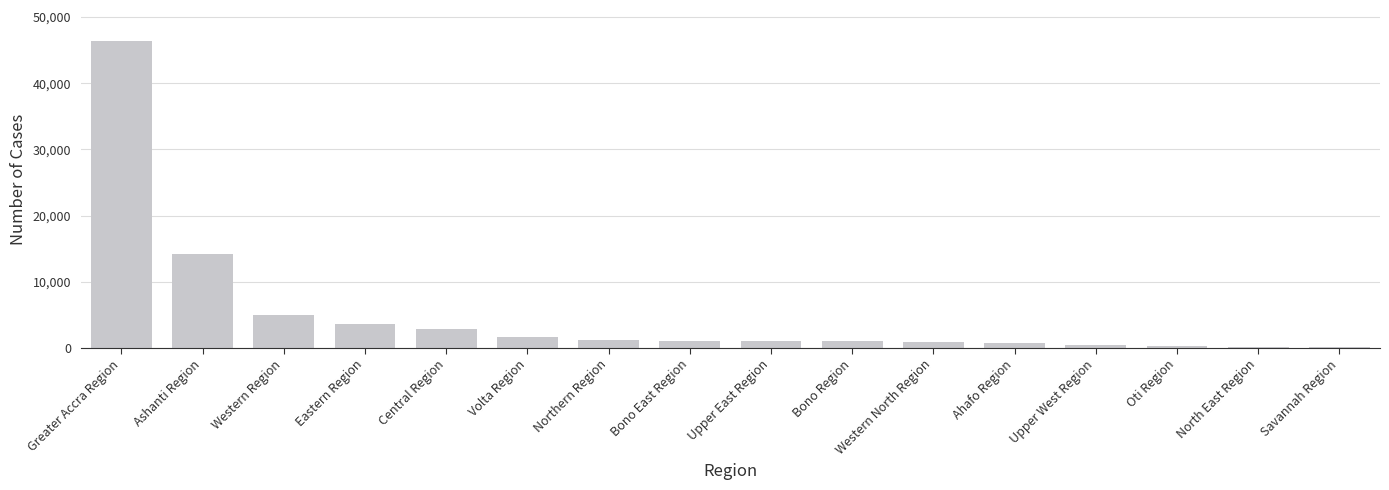

What is the difference between the values at Oti Region and Ahafo Region?

391